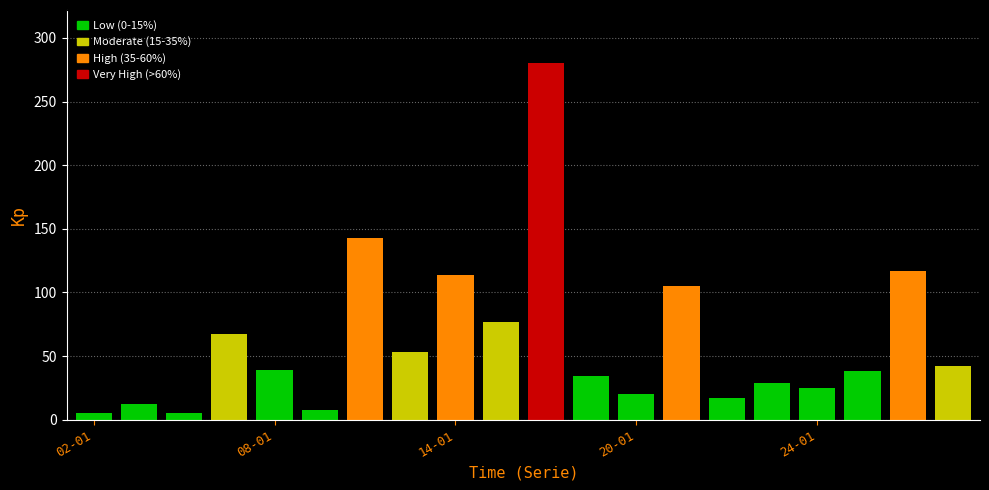

What is the difference between the maximum and second lowest values?

275